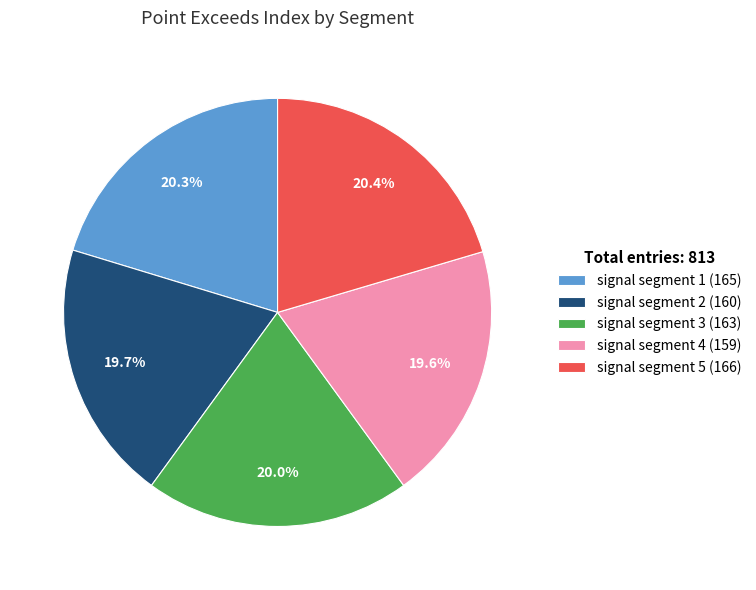

Does signal segment 3 represent more than half of the total?

No